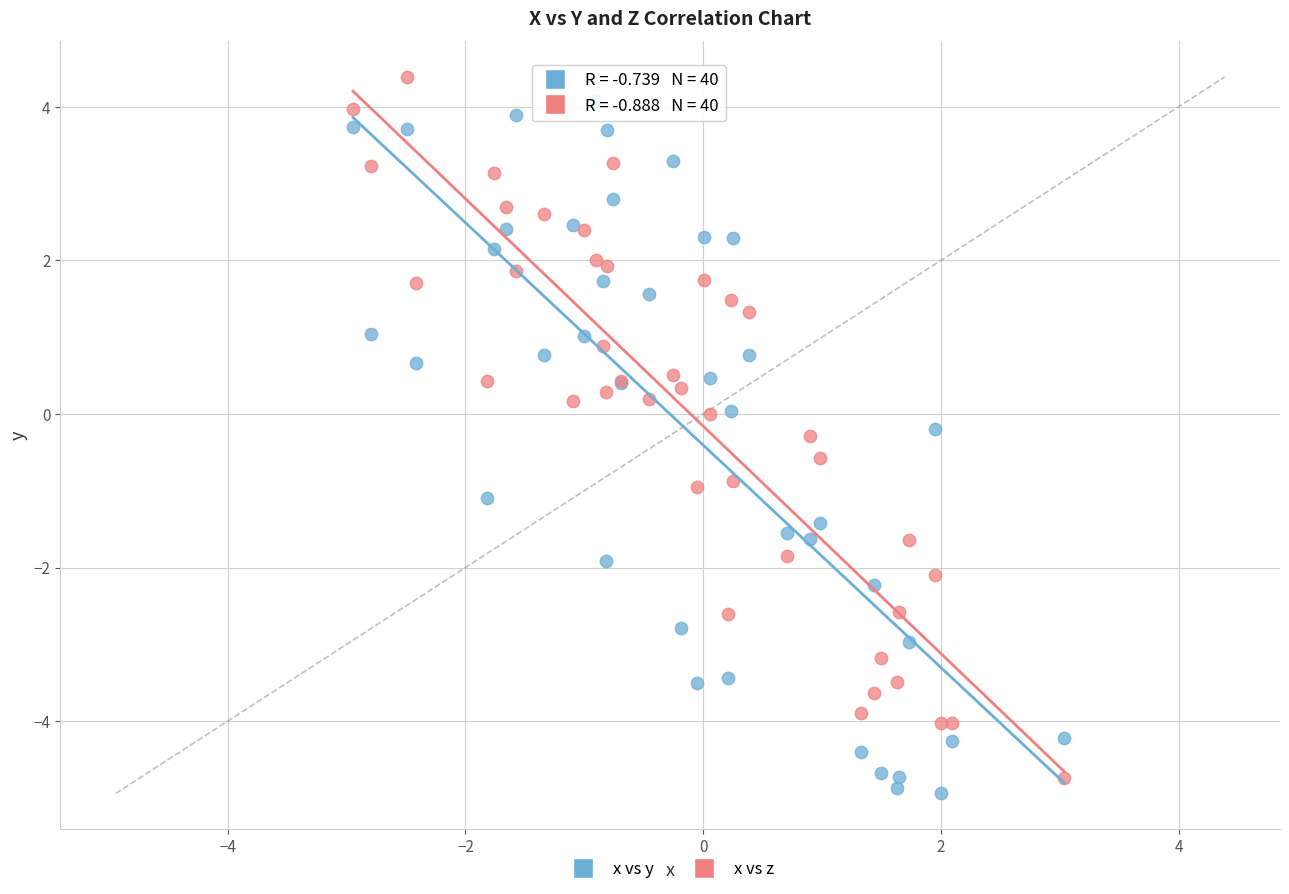

What is the X range (max minus min) for the scatter plot?

6.0